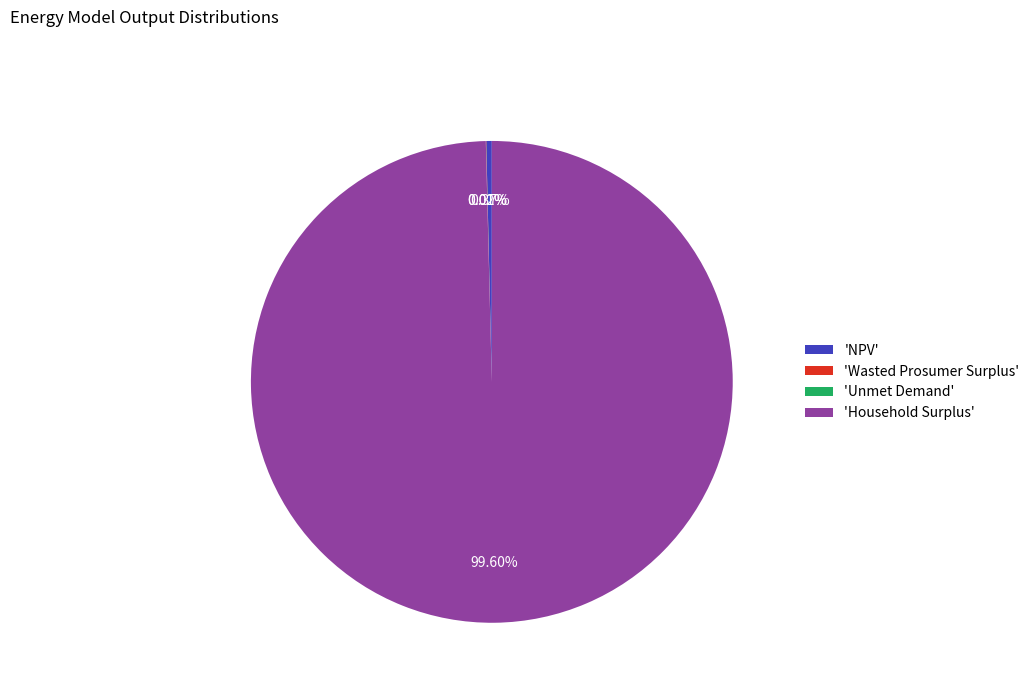

Is the sum of 'Household Surplus' and 'NPV' greater than half?

Yes